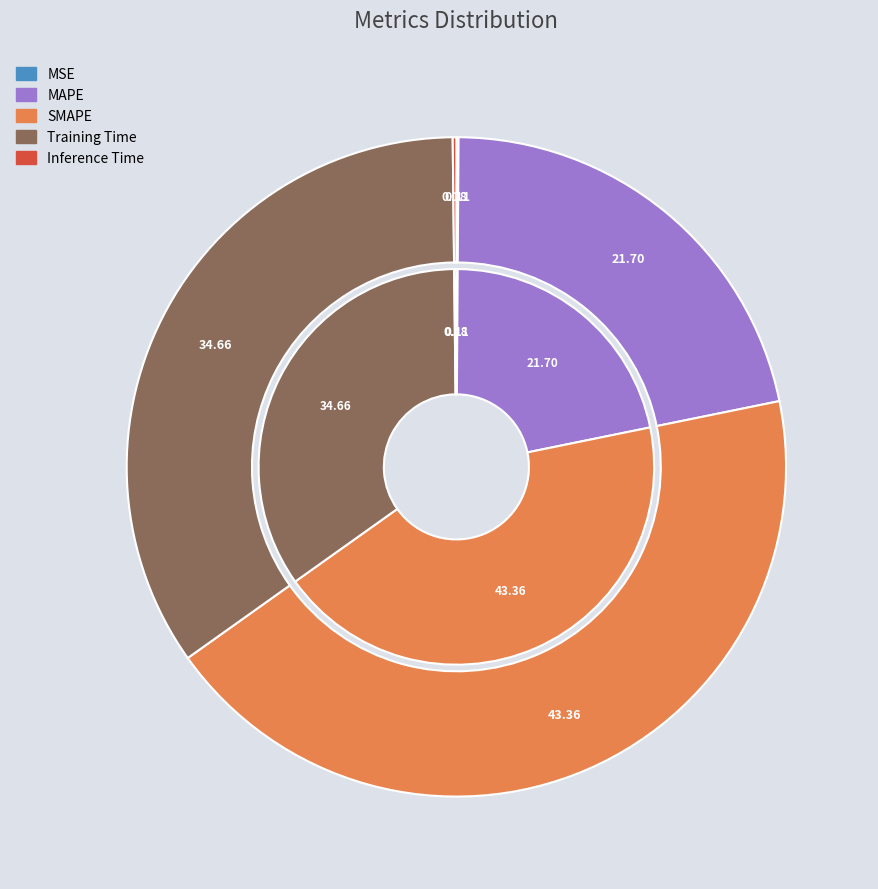

What percentage do SMAPE and MAPE together represent?

65.1%